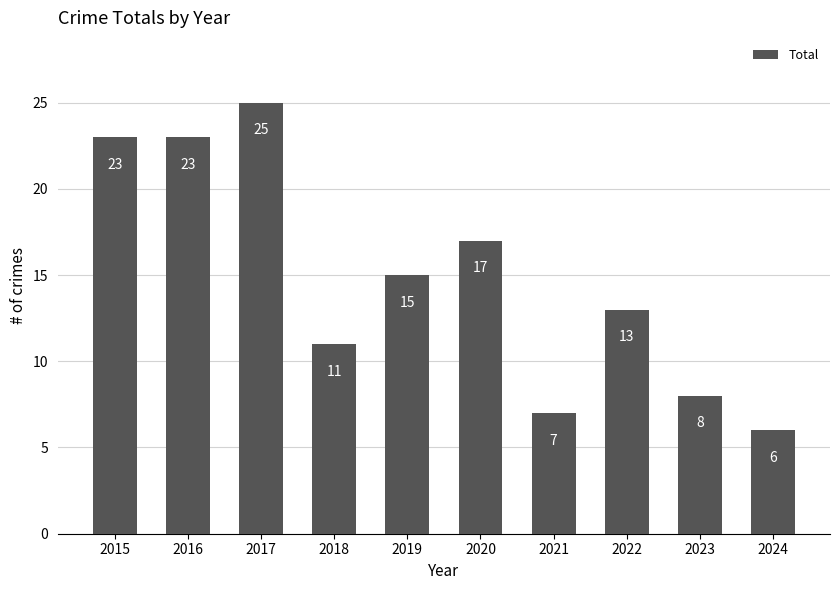

Reading right to left, what are all the values shown in this chart?

6	8	13	7	17	15	11	25	23	23